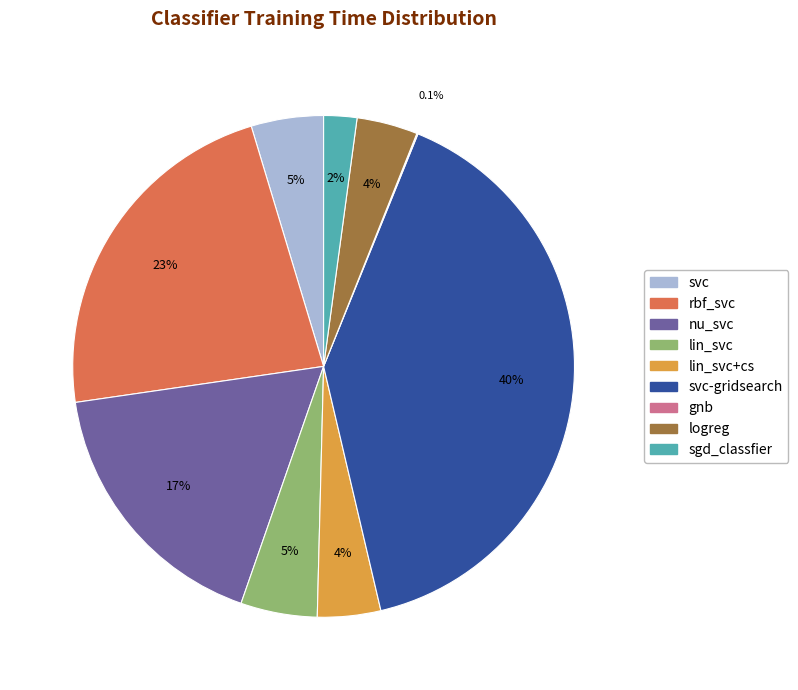

What percentage is the sgd_classfier slice, to the nearest percent?

2%